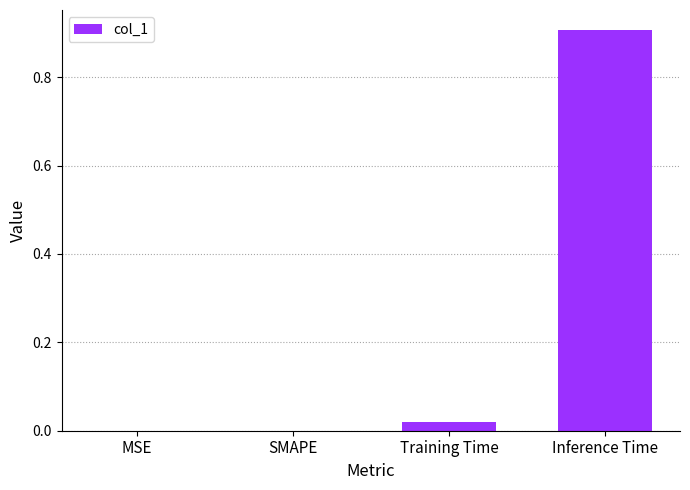

Between Inference Time and Training Time, which is larger?

Inference Time